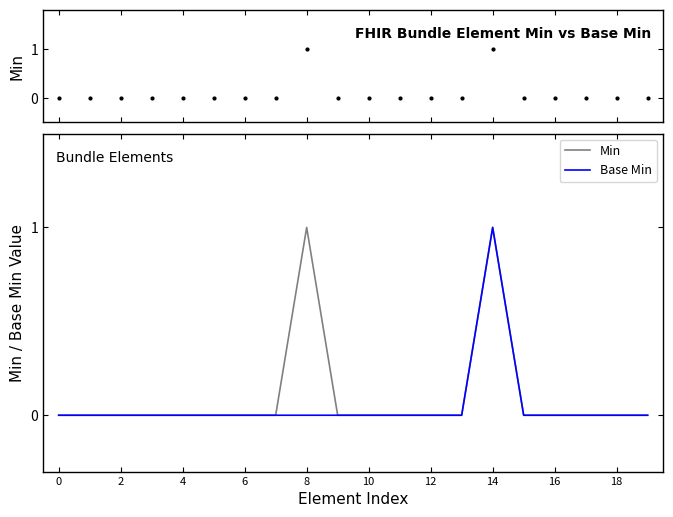

How many values in Min are above zero?

2